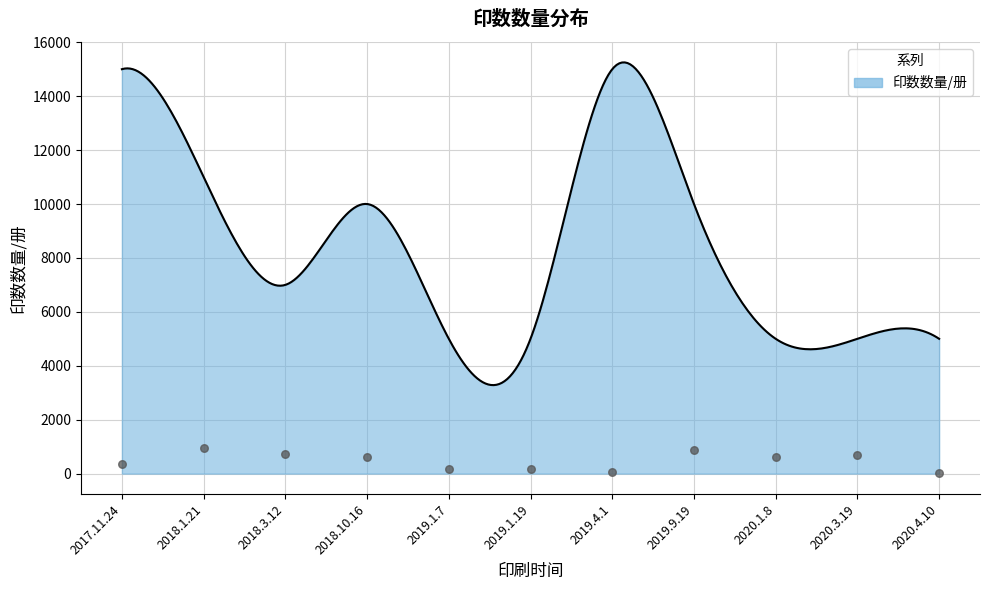

What is the change in value from 2017.11.24 to 2019.9.19?

-5000